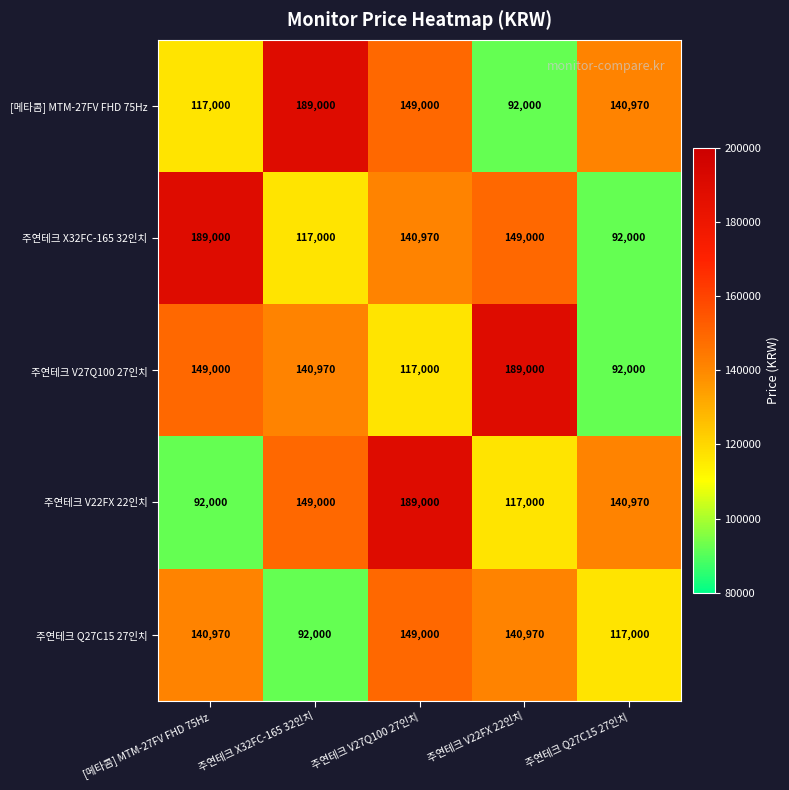

What is the greatest value displayed?

189000